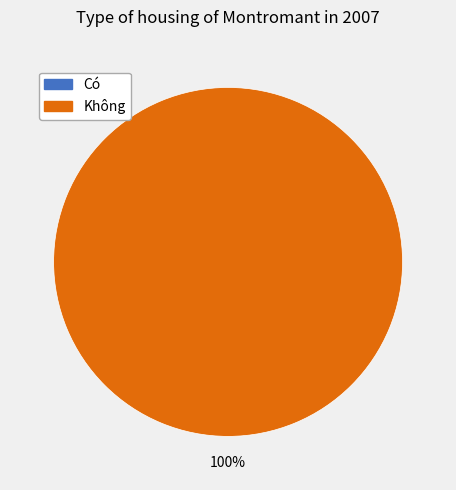

Is it true that Có is 1% of the pie?

False